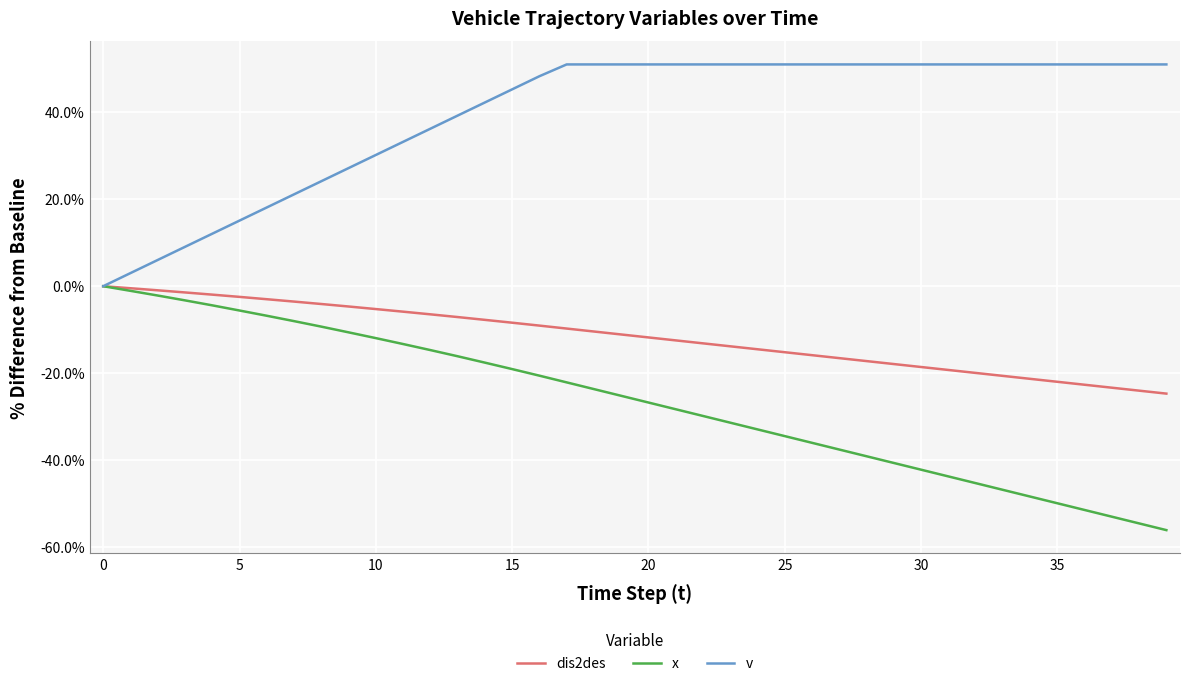

What are all the series names shown in the legend?

dis2des, x, v